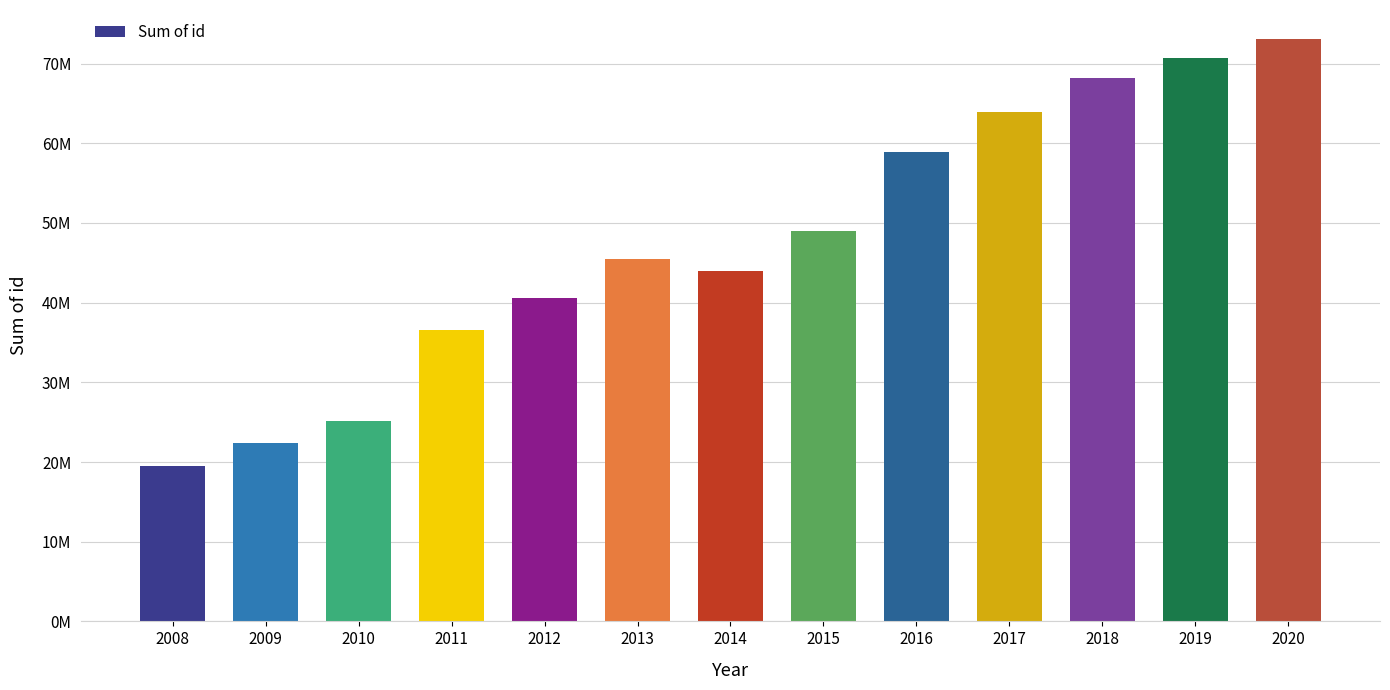

Reading left to right, transcribe all the data shown in this chart.

19488619	22356010	25148130	36590136	40577428	45450698	43946360	48956085	58857600	63874611	68195430	70666321	73073808